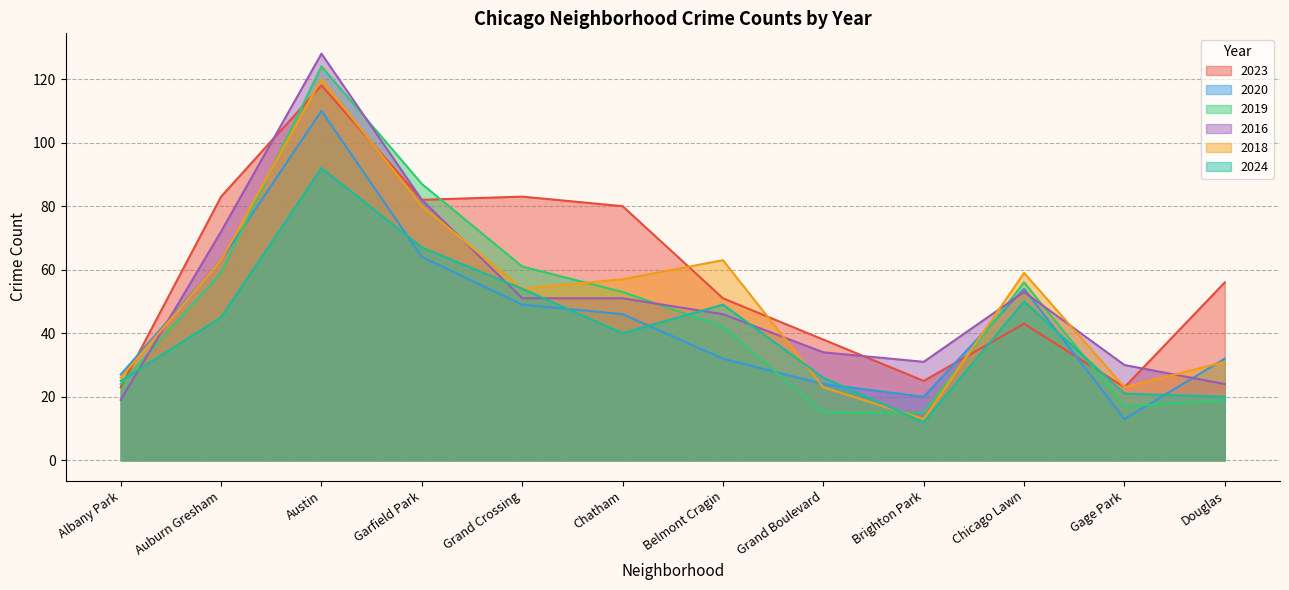

What is the difference between the highest and lowest values at Albany Park?

8